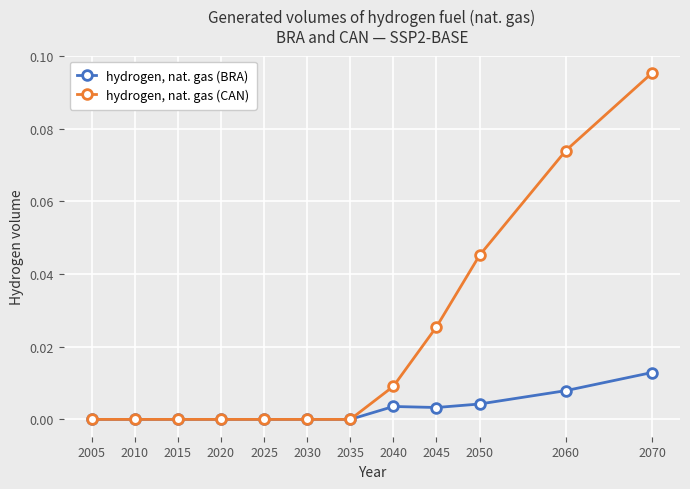

Which label corresponds to the largest value in the chart?

2070